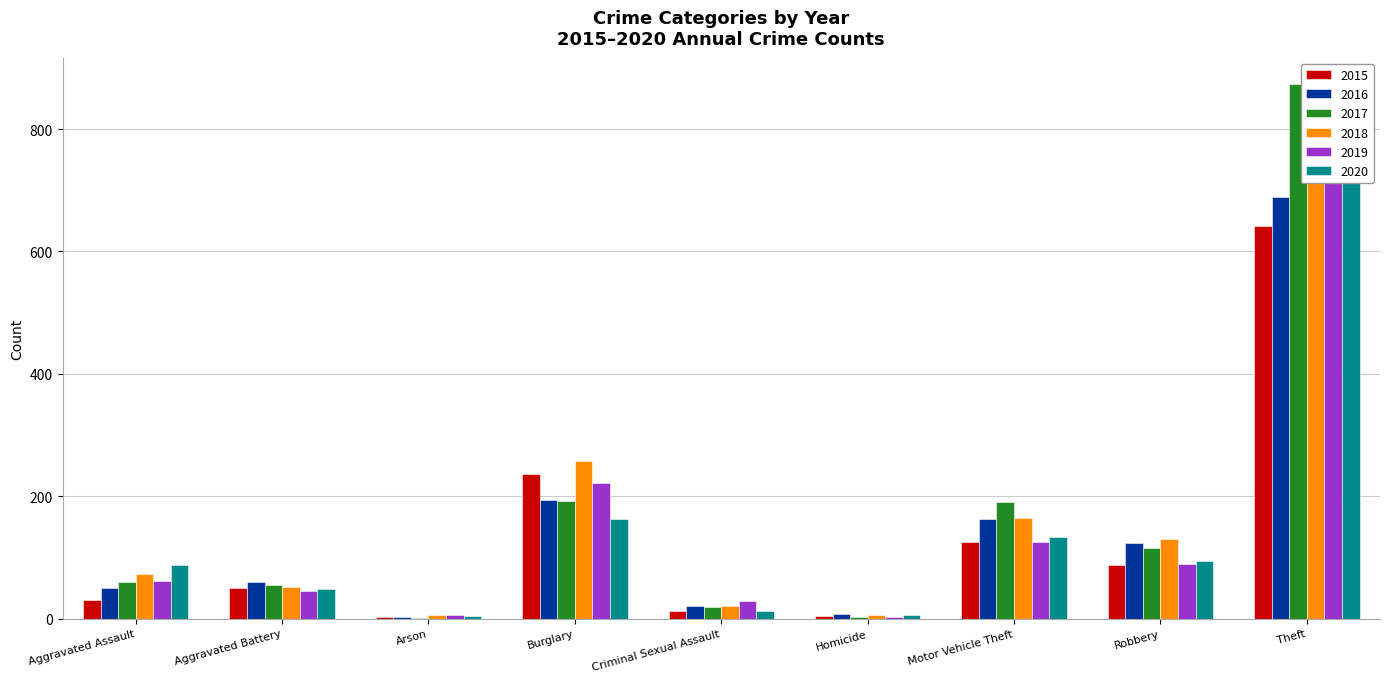

Which category has the highest value across all series?

Theft